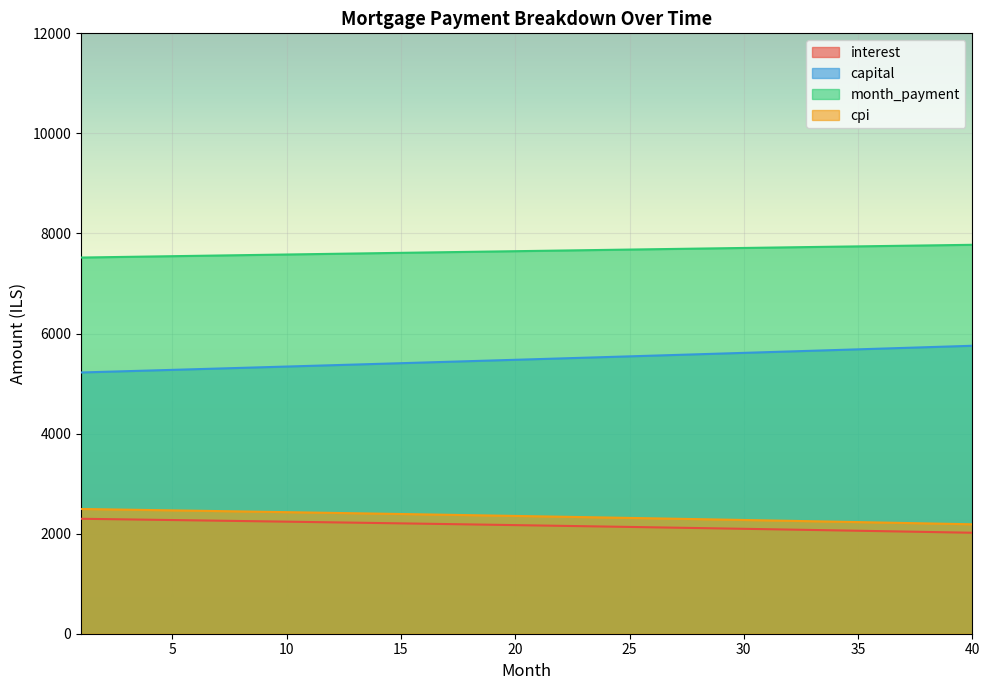

Rank the series by their maximum value, from highest to lowest.

month_payment, capital, cpi, interest